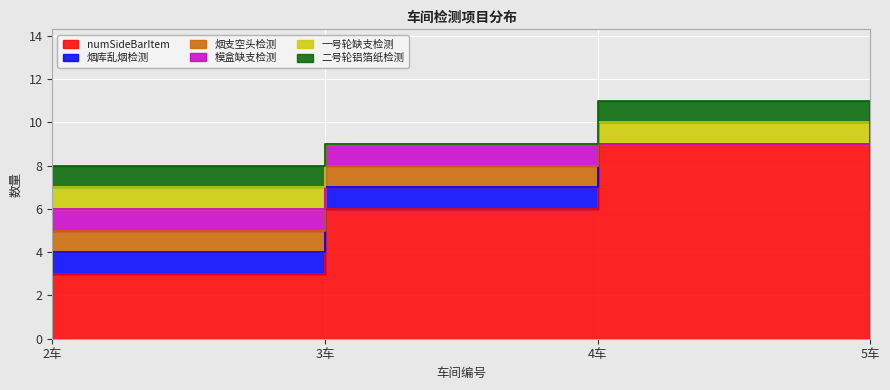

Count the 二号轮铝箔纸检测 values in the range 0 to 1.

4